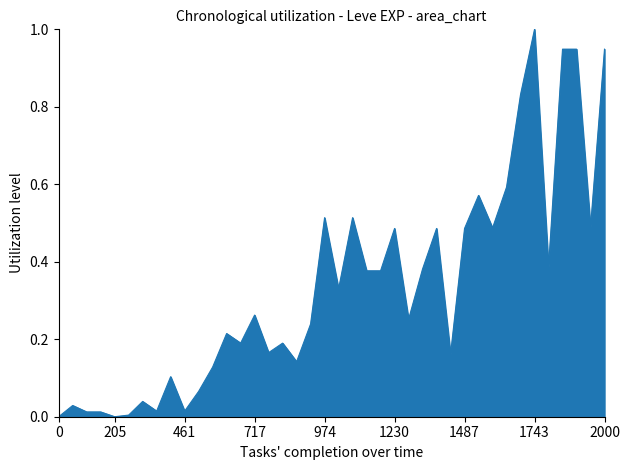

What is the greatest value displayed?

1.0